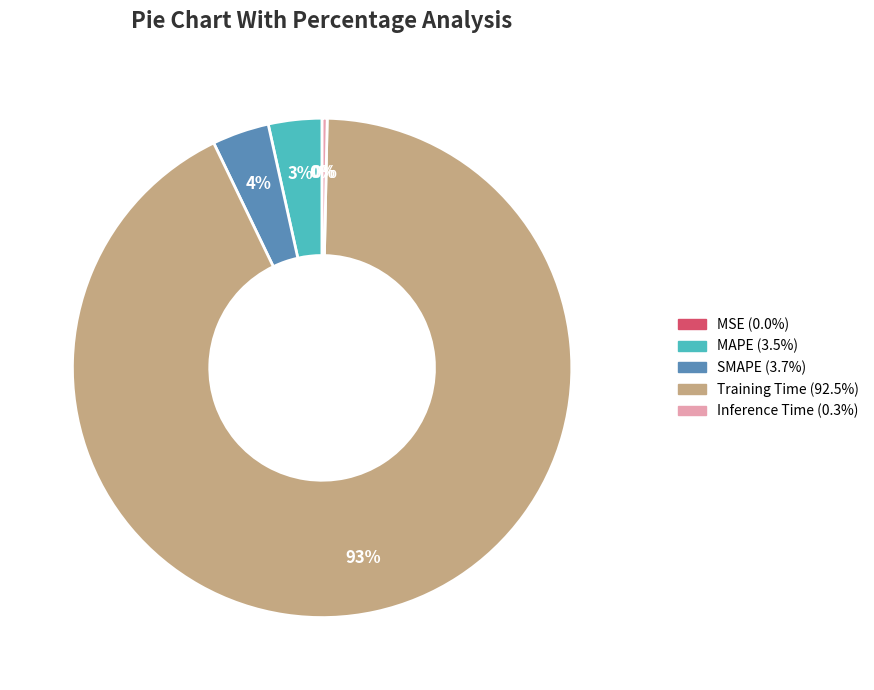

Combined, do Inference Time and Training Time account for over 50%?

Yes